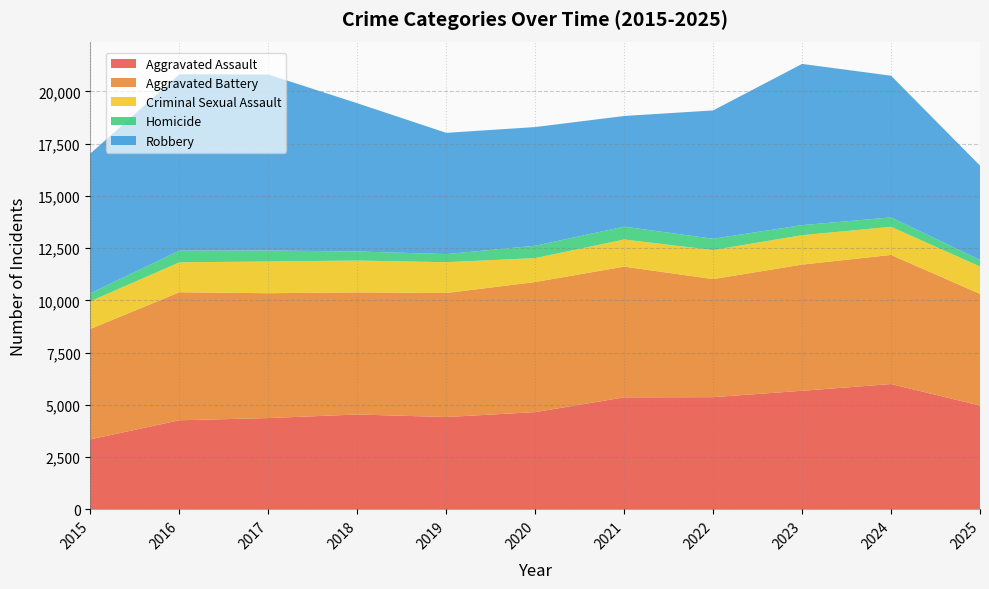

Reading left to right, what are all the values shown in this chart?

Aggravated Assault: 2015=3351	2016=4263	2017=4369	2018=4540	2019=4419	2020=4653	2021=5360	2022=5369	2023=5674	2024=5997	2025=4967
Aggravated Battery: 2015=5285	2016=6127	2017=5974	2018=5844	2019=5934	2020=6226	2021=6256	2022=5650	2023=6039	2024=6178	2025=5345
Criminal Sexual Assault: 2015=1325	2016=1432	2017=1520	2018=1523	2019=1475	2020=1146	2021=1299	2022=1391	2023=1409	2024=1347	2025=1309
Homicide: 2015=380	2016=560	2017=523	2018=435	2019=389	2020=590	2021=614	2022=539	2023=479	2024=449	2025=316
Robbery: 2015=6691	2016=8438	2017=8425	2018=7092	2019=5801	2020=5680	2021=5296	2022=6142	2023=7716	2024=6781	2025=4513